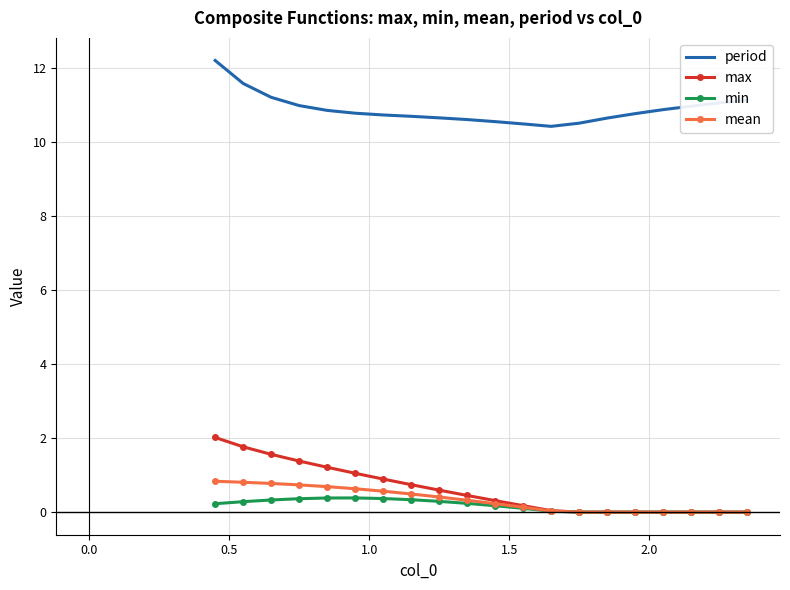

What is the maximum value shown in the chart?

12.2